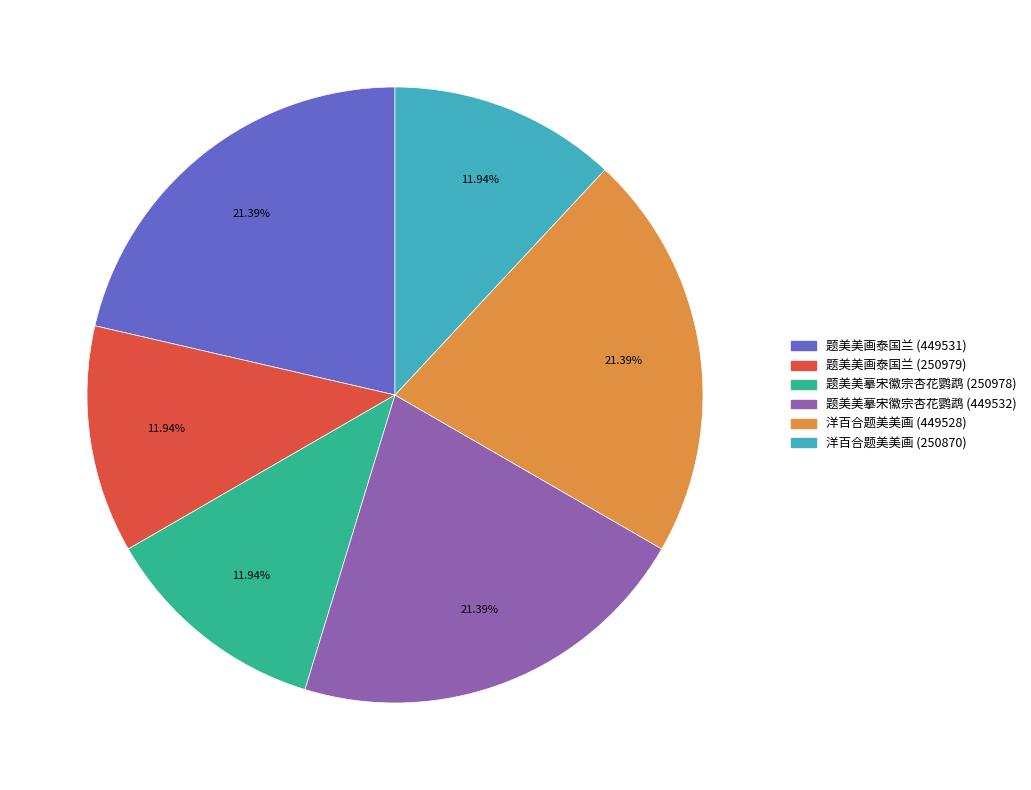

Does 题美美画泰国兰 (449531) account for over 50% of the chart?

No